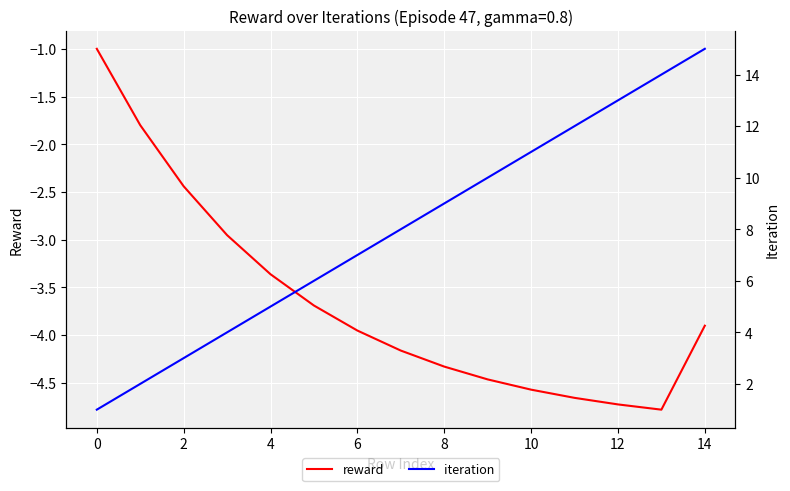

How many lines are shown in the chart?

2